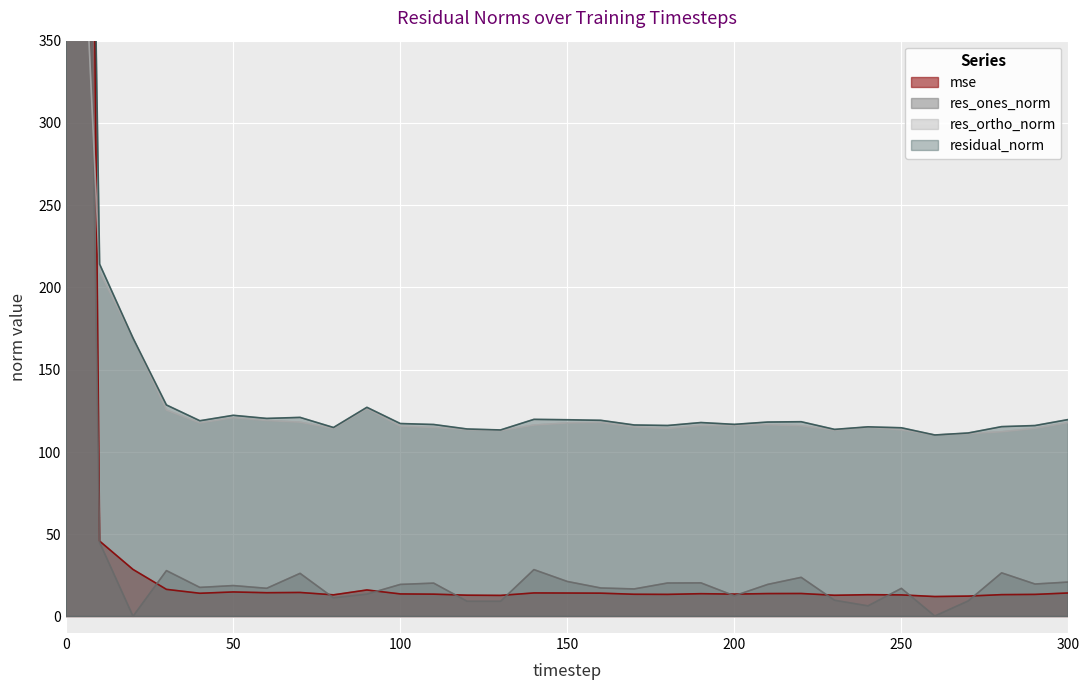

Where is the first local minimum for res_ortho_norm?

40